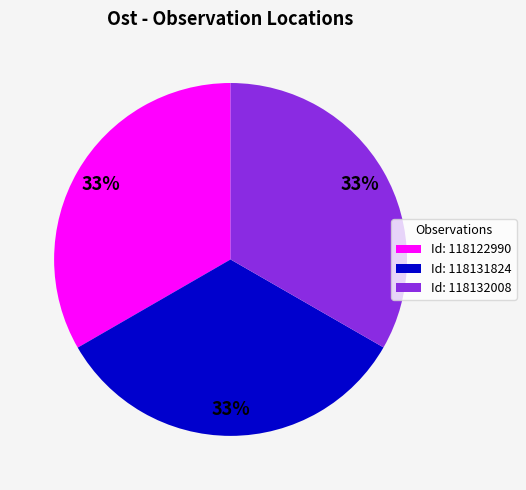

To the nearest percent, what portion does Id: 118122990 represent?

33%